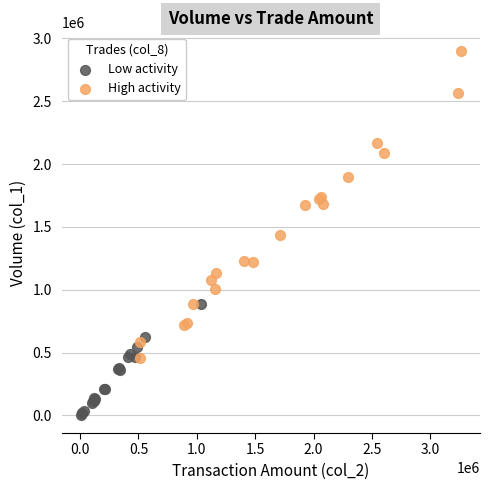

Which series reaches the minimum Y coordinate?

Low activity